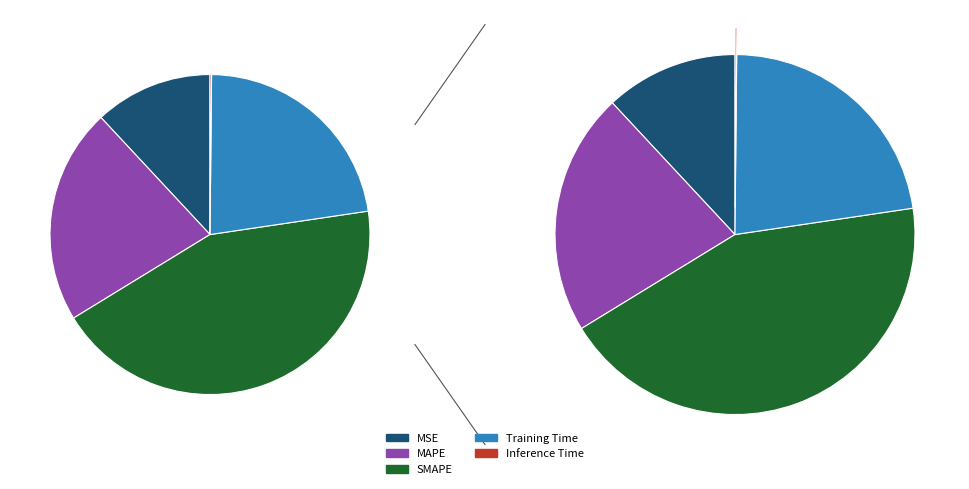

What is the smallest slice in the pie chart?

Inference Time